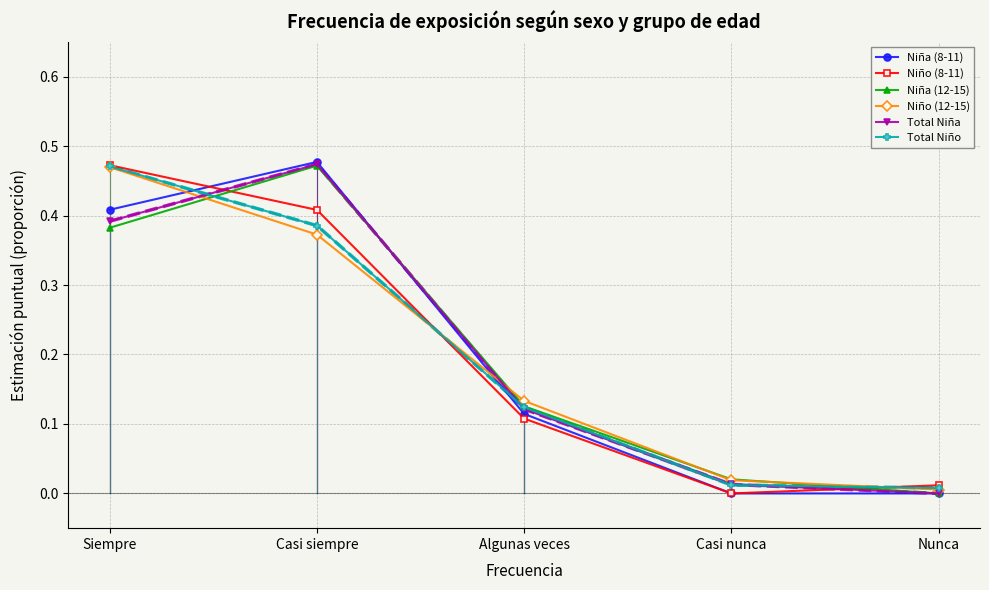

What position from the left is Casi siempre?

2